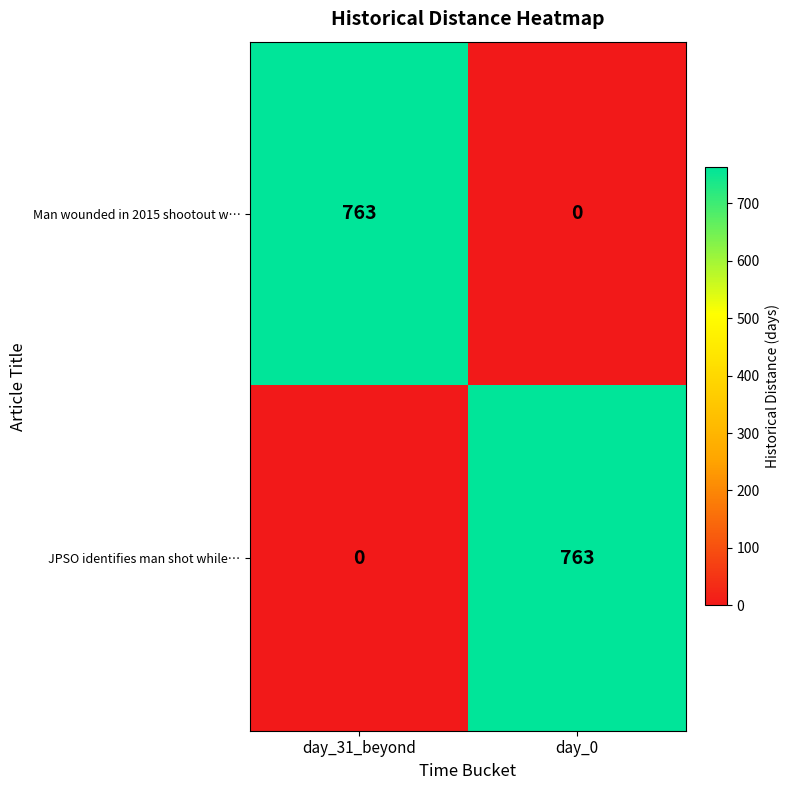

Where is JPSO identifies man shot while… nearest to the value 381?

day_31_beyond